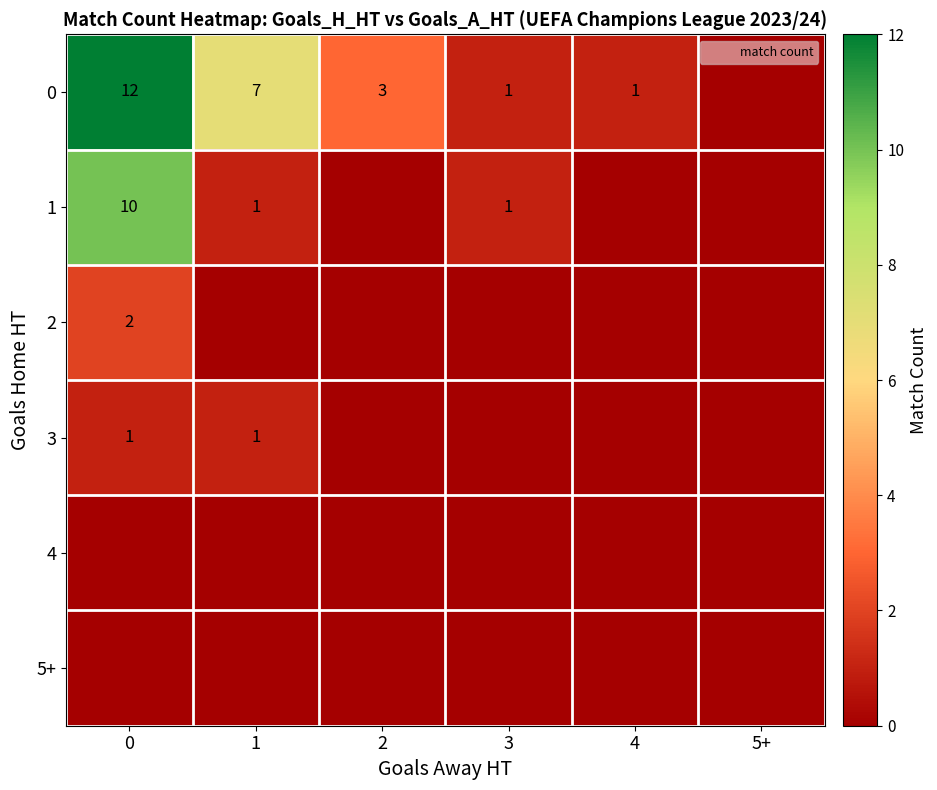

The 0 series shows 3 at 0. True or false?

False